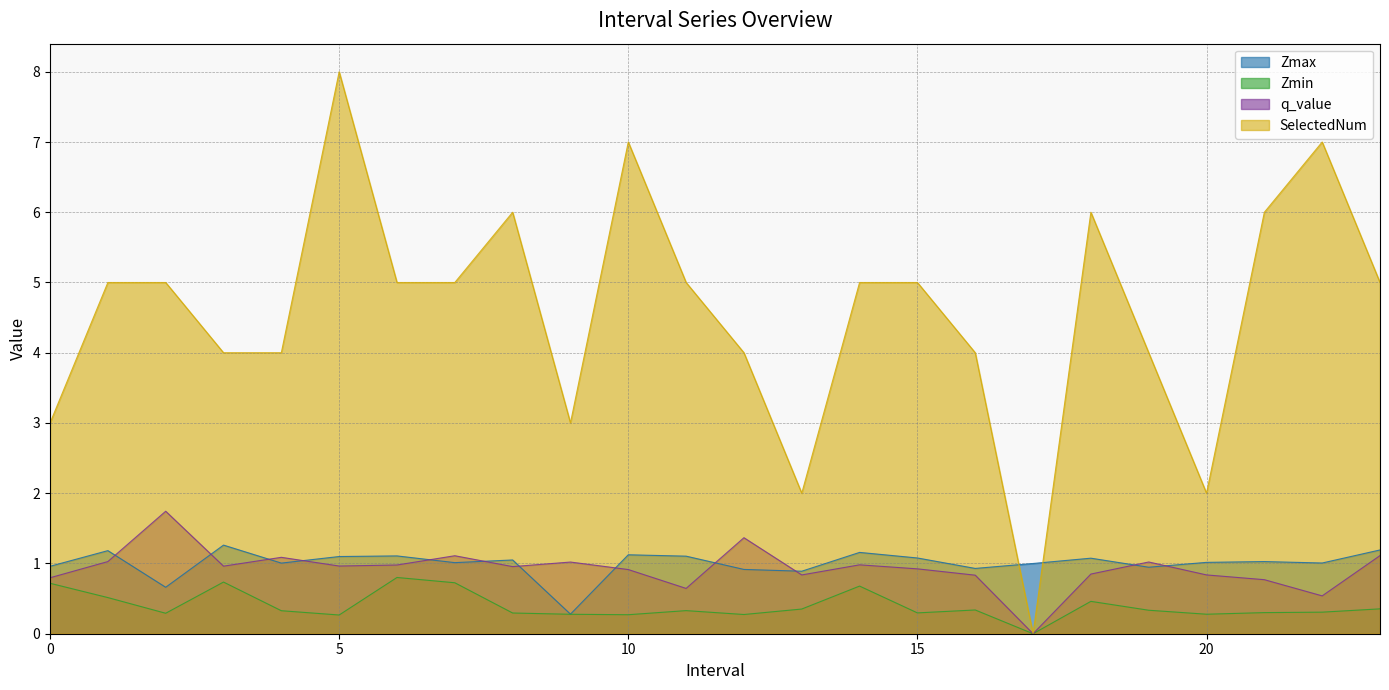

Is it true that Zmax equals 0.3 at 2?

False